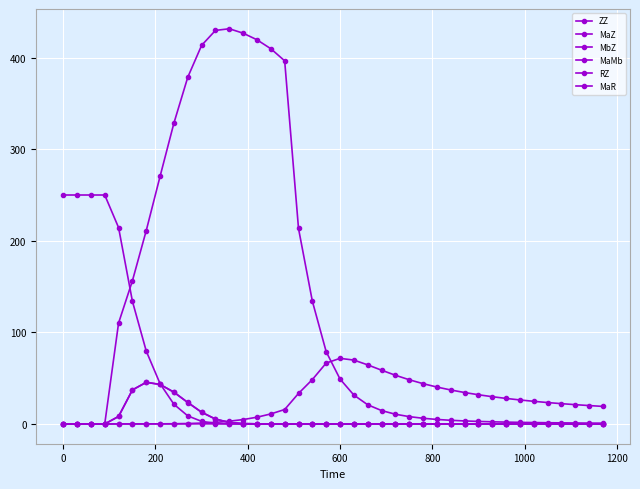

Count the number of data series in this chart.

6